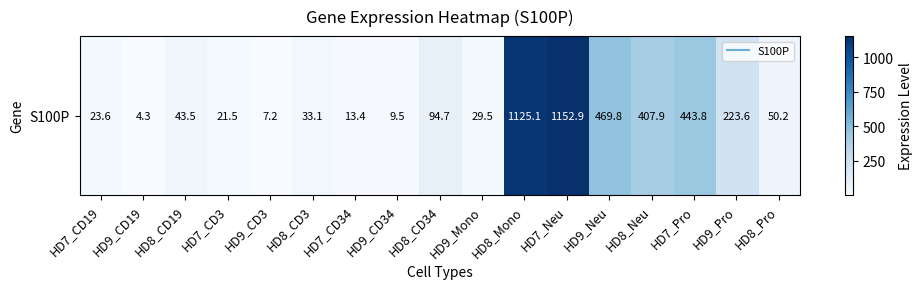

The chart shows a value of 48.5 at HD9_Pro. True or false?

False